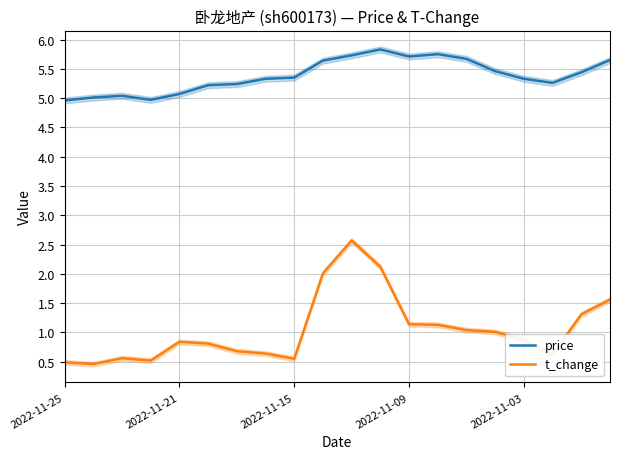

List the series in order of their peak value, lowest first.

t_change, price